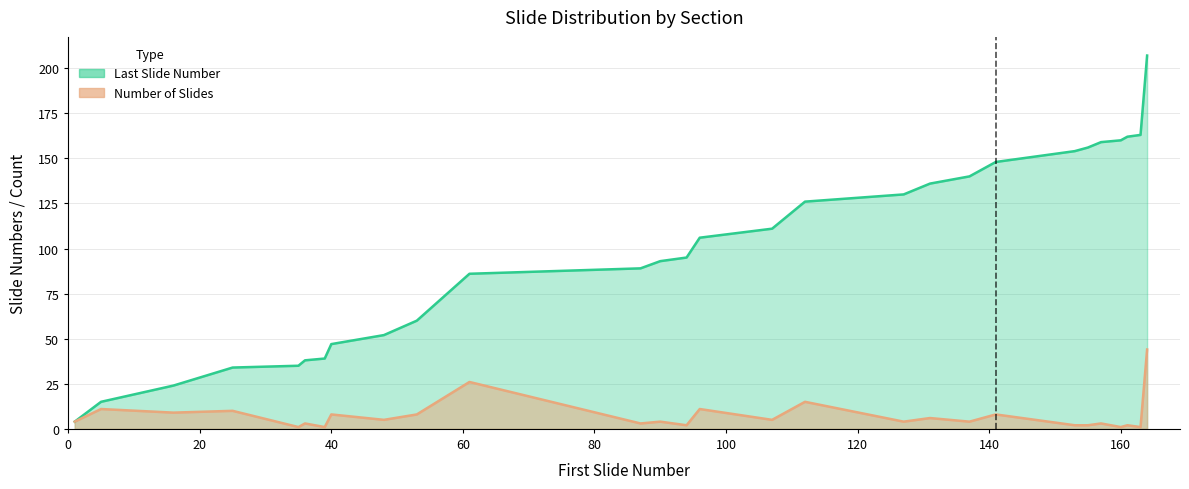

True or false: Number of Slides and Last Slide Number intersect in this chart.

False